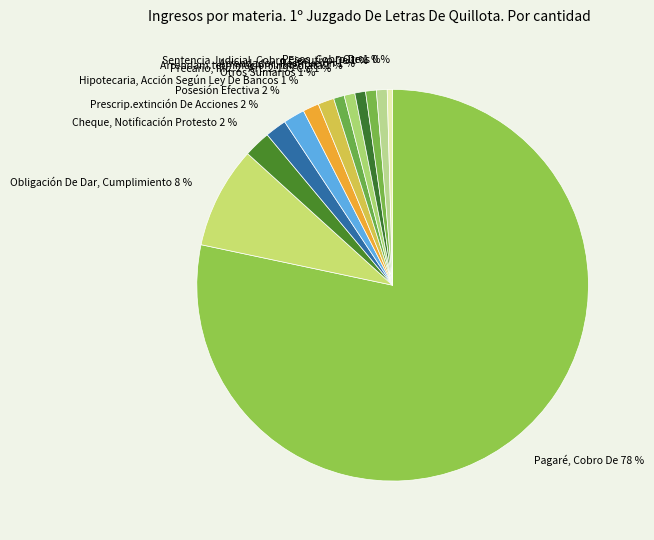

The Precario, Inc. 2º Art. 2.195 C.c slice represents 1% of the pie. True or false?

True